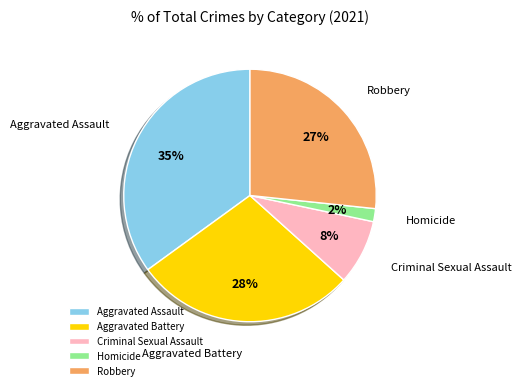

True or false: Criminal Sexual Assault accounts for 1% of the total.

False